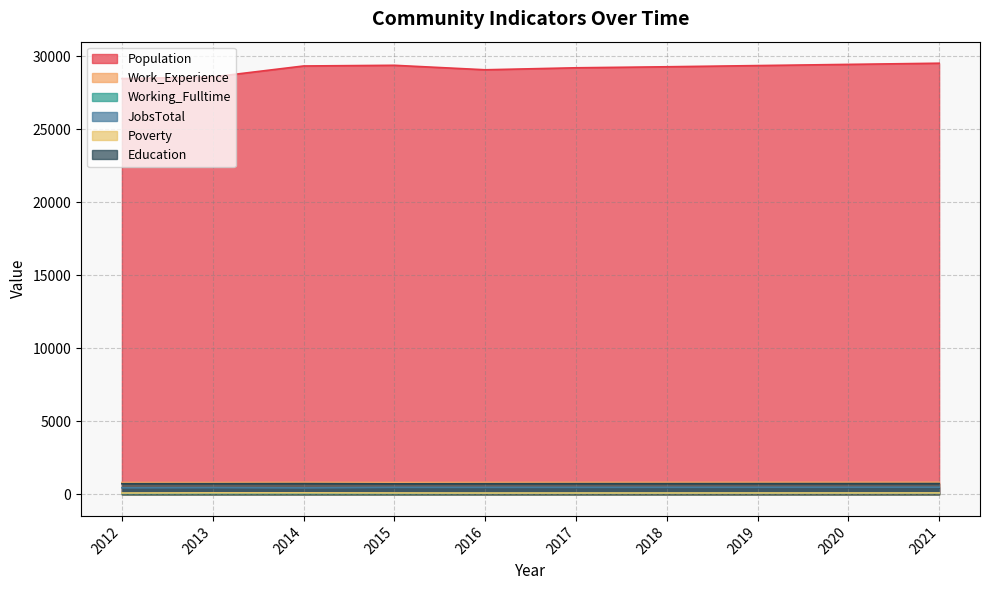

Is the value of JobsTotal at 2014 greater than the value of Poverty at 2014?

Yes